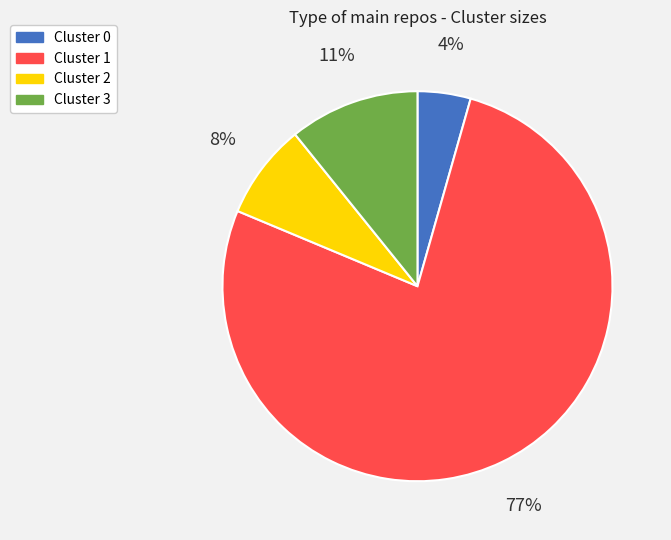

To the nearest percent, what percentage of the pie is Cluster 0?

4%